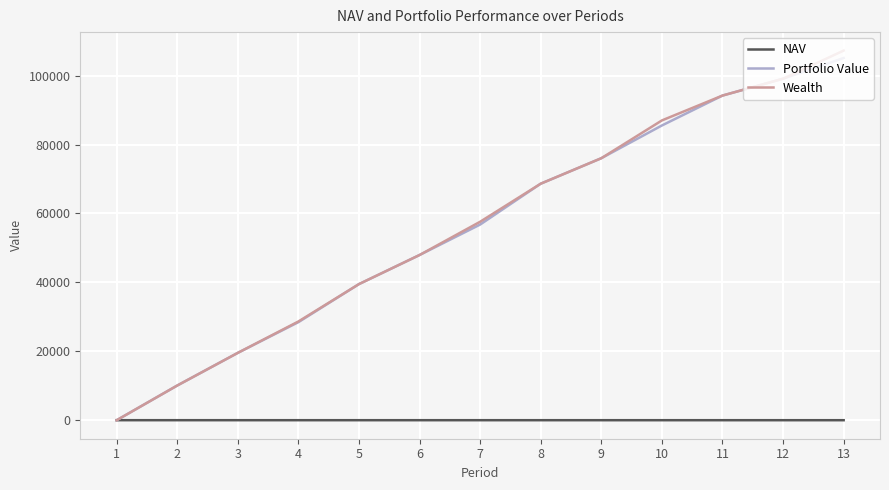

List the series in order of their peak value, highest first.

Wealth, Portfolio Value, NAV